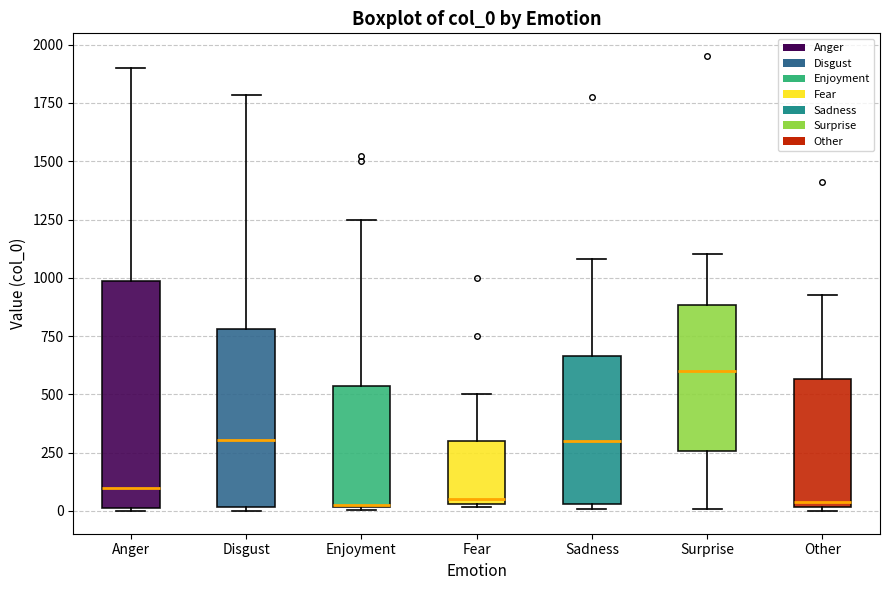

Where does the median line of the box for Disgust sit on the y-axis? The values are not printed on the chart, so give them approximately, as read against the axis.

300